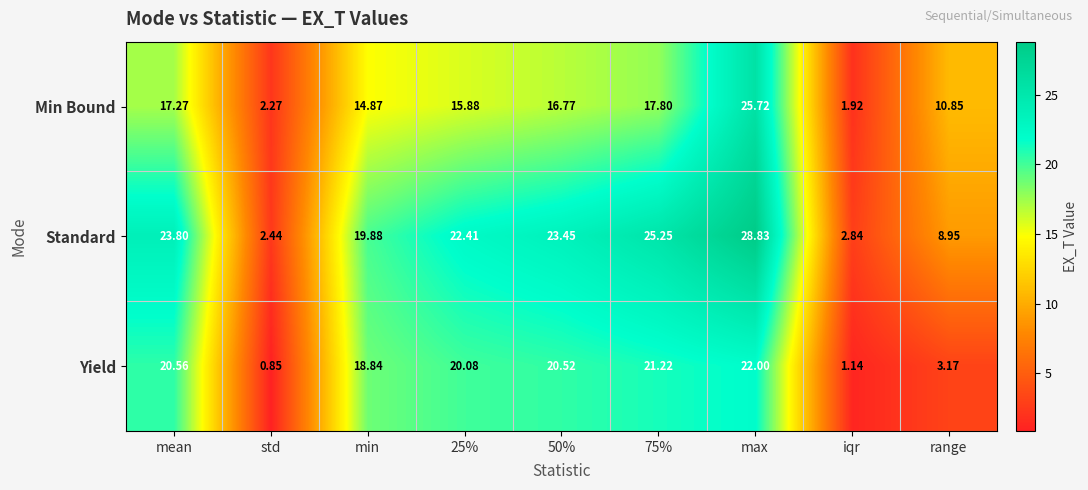

Between std and range, which series saw the biggest shift?

Min Bound